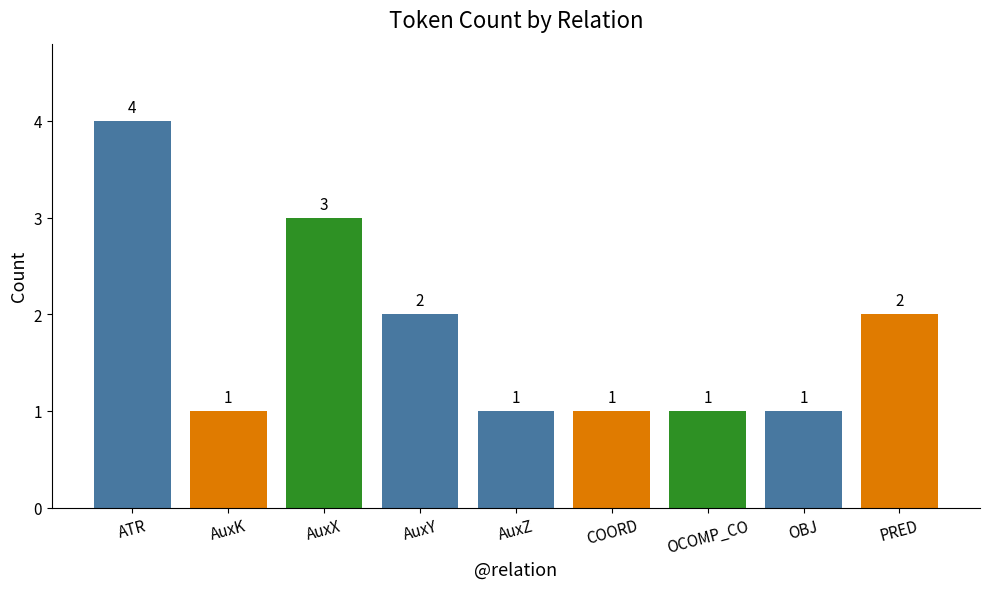

What is the smallest value displayed?

1